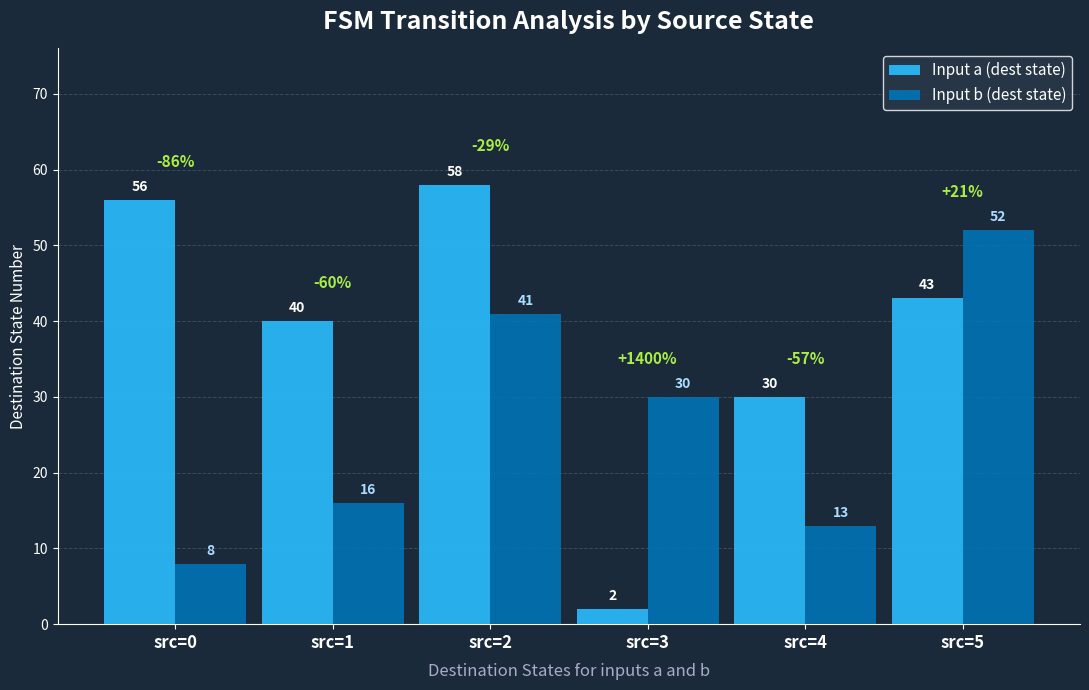

Reading right to left, what are all the values shown in this chart?

Input a (dest state): 43	30	2	58	40	56
Input b (dest state): 52	13	30	41	16	8